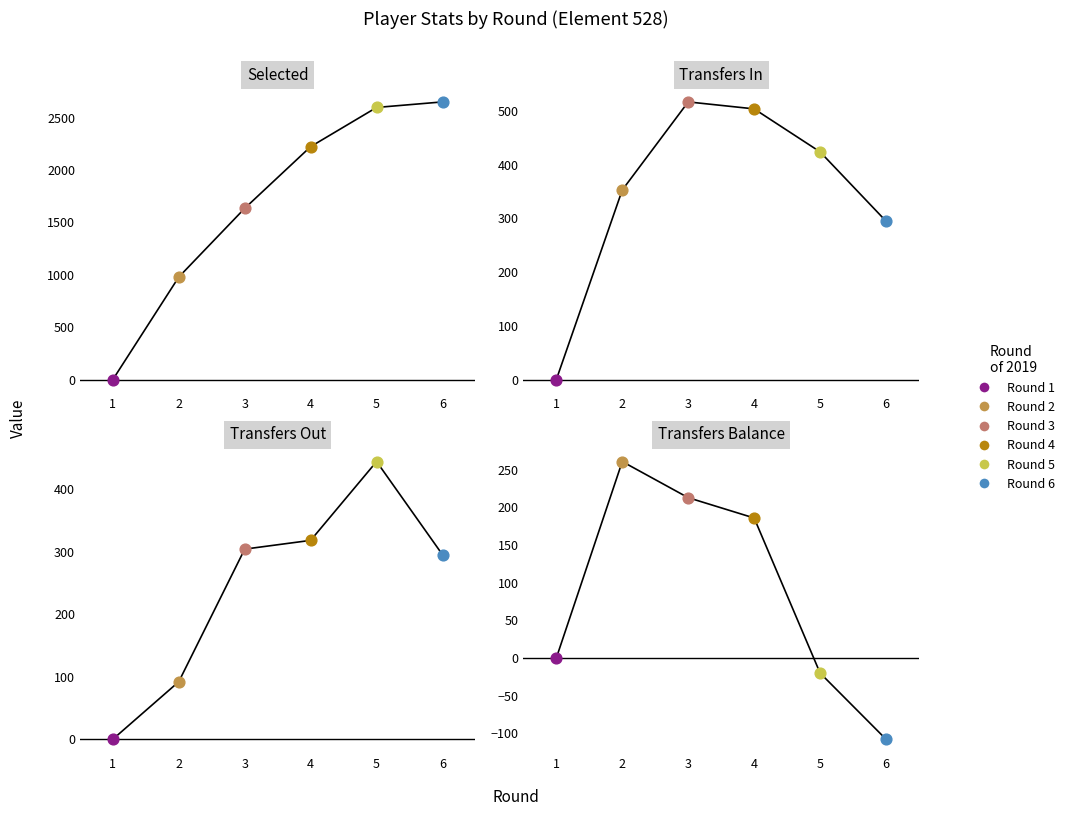

Which series contains the highest Y value?

selected